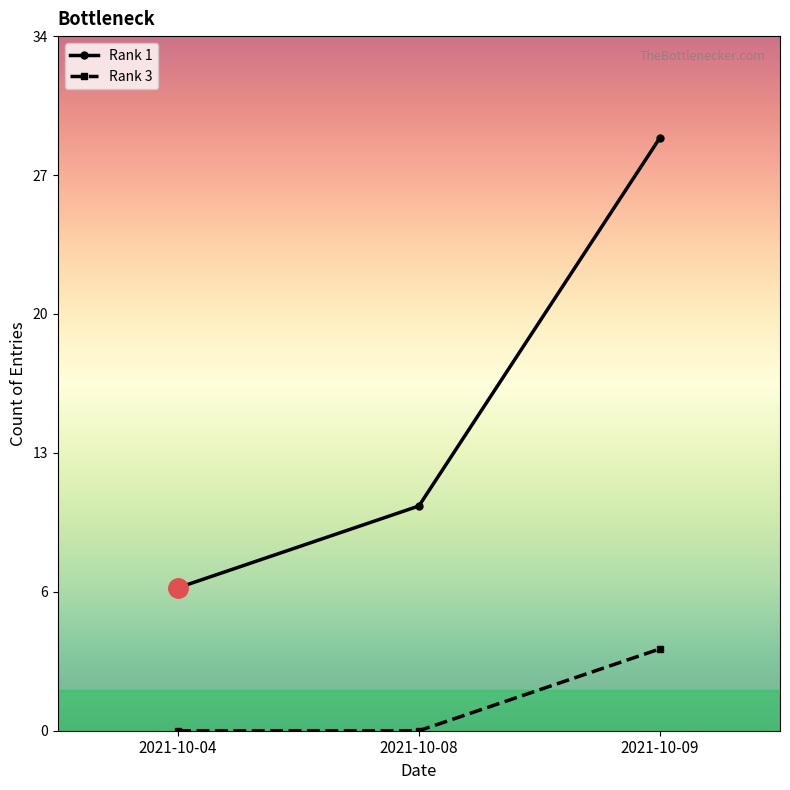

Is it true that Rank 1 equals 44 at 2021-10-09?

False